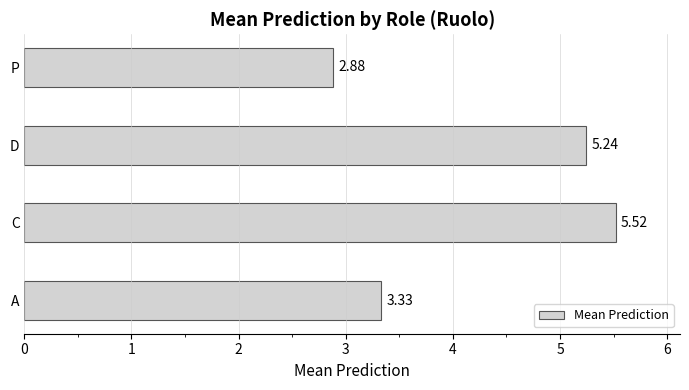

At which label is the value closest to 4?

A